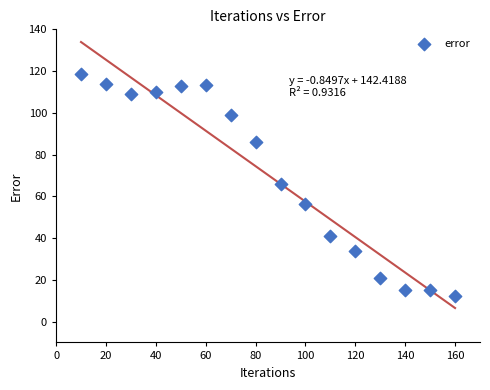

What is the range of Y values (max minus min)?

106.5